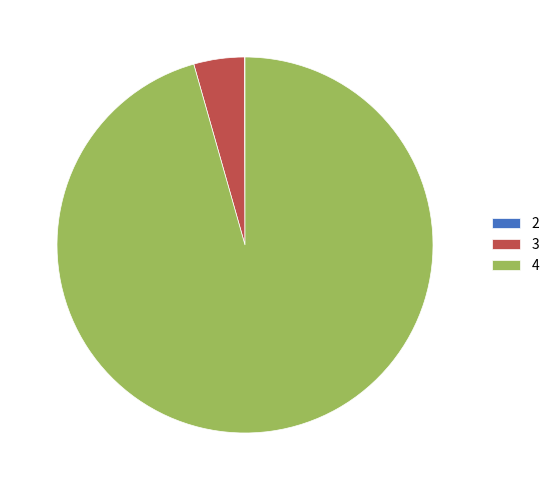

Is it true that 3 is 4% of the pie?

True